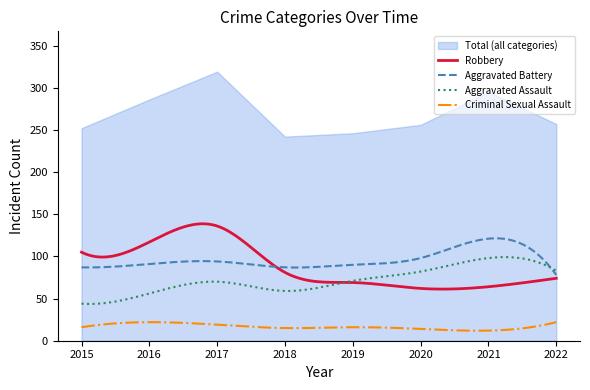

Which series has the largest total across all categories?

Aggravated Battery